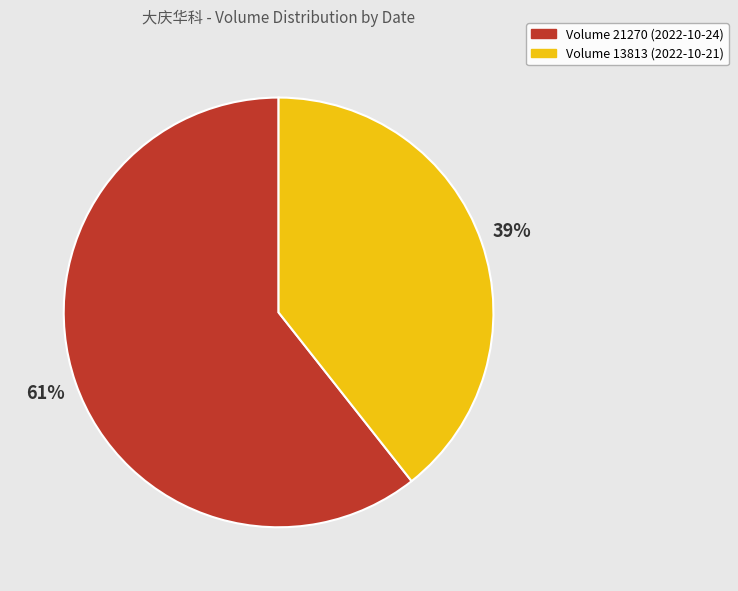

To the nearest percent, what portion does Volume 13813 (2022-10-21) represent?

39%